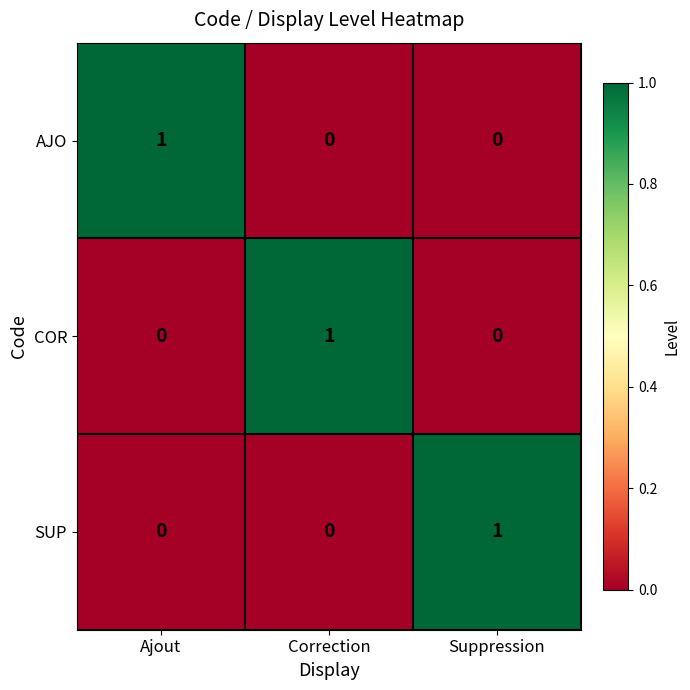

How many data points in COR are above 0?

1